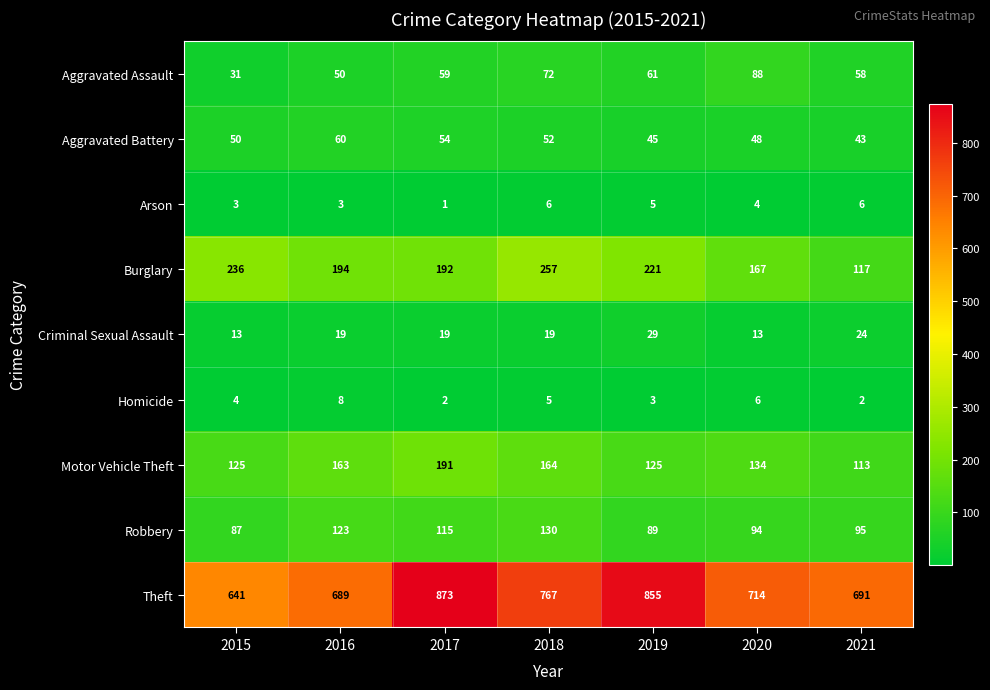

How many categories are shown in the chart?

7